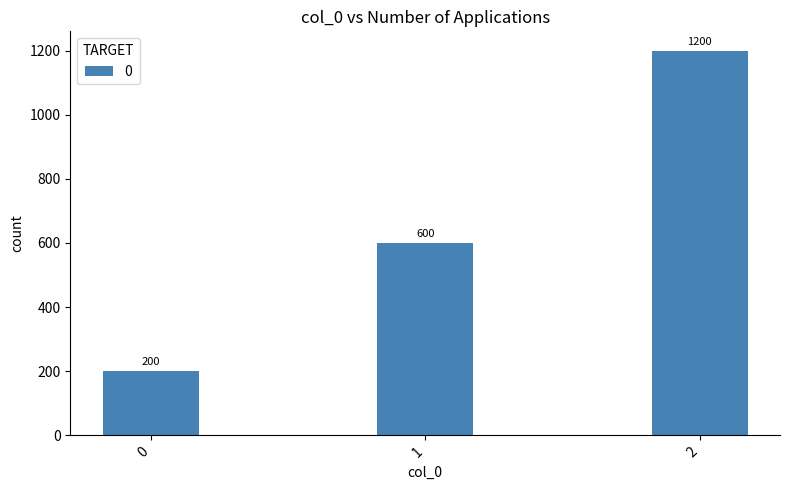

Reading left to right, what are all the values shown in this chart?

200	600	1200